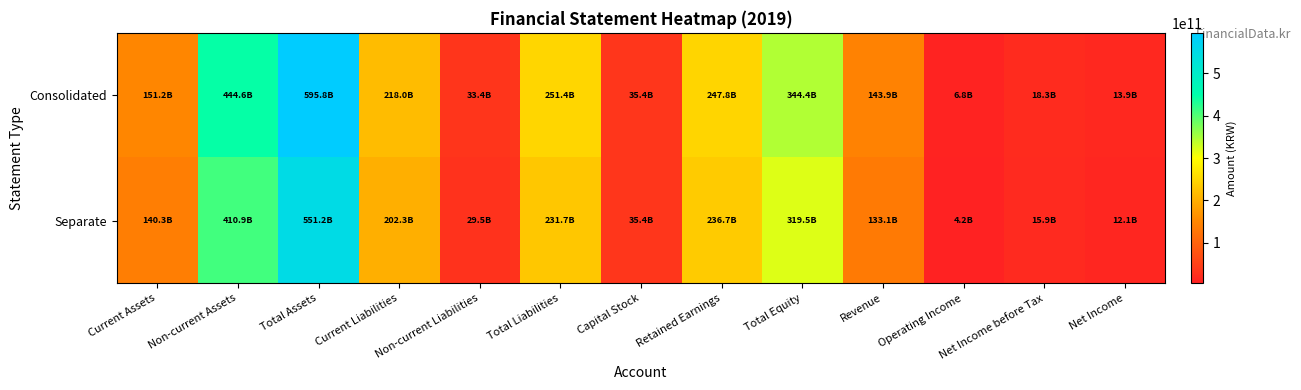

At which category is the sum across all series the highest?

Total Assets